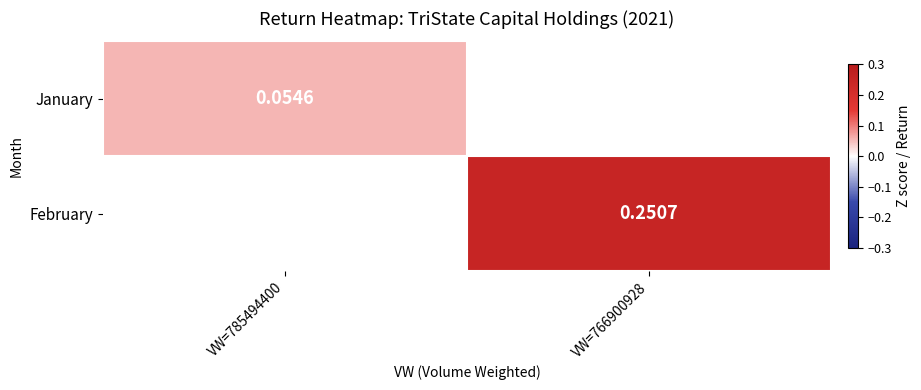

What is the smallest value displayed?

0.1